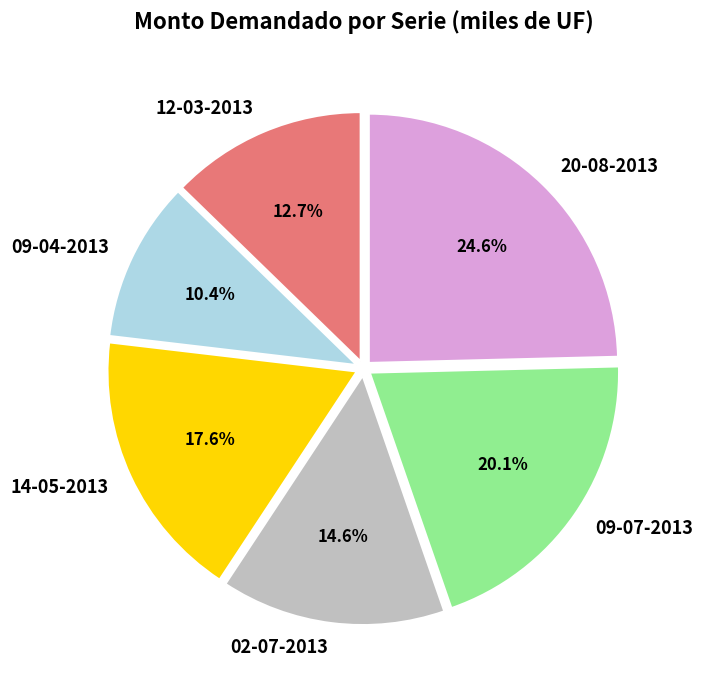

What percentage is NOT represented by 12-03-2013?

87.3%